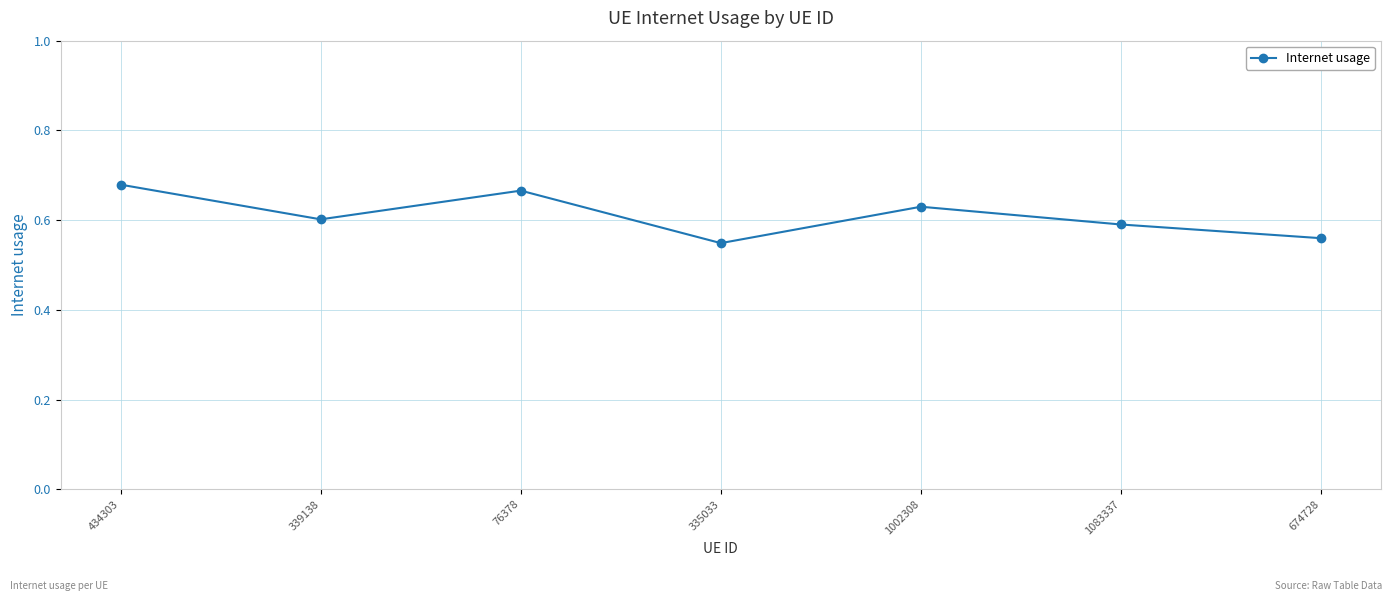

What is the sum of all values?

4.3